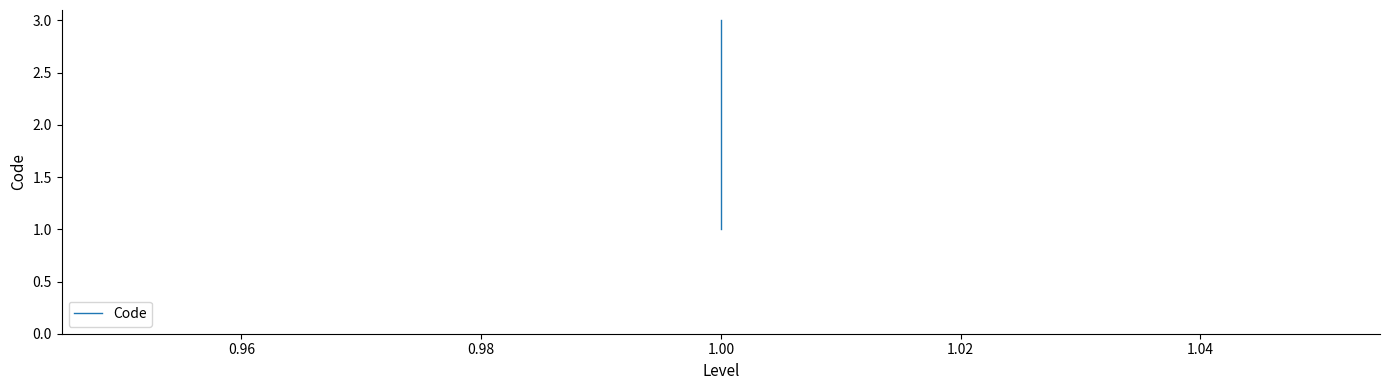

What is the value of the 3rd point from the left?

3